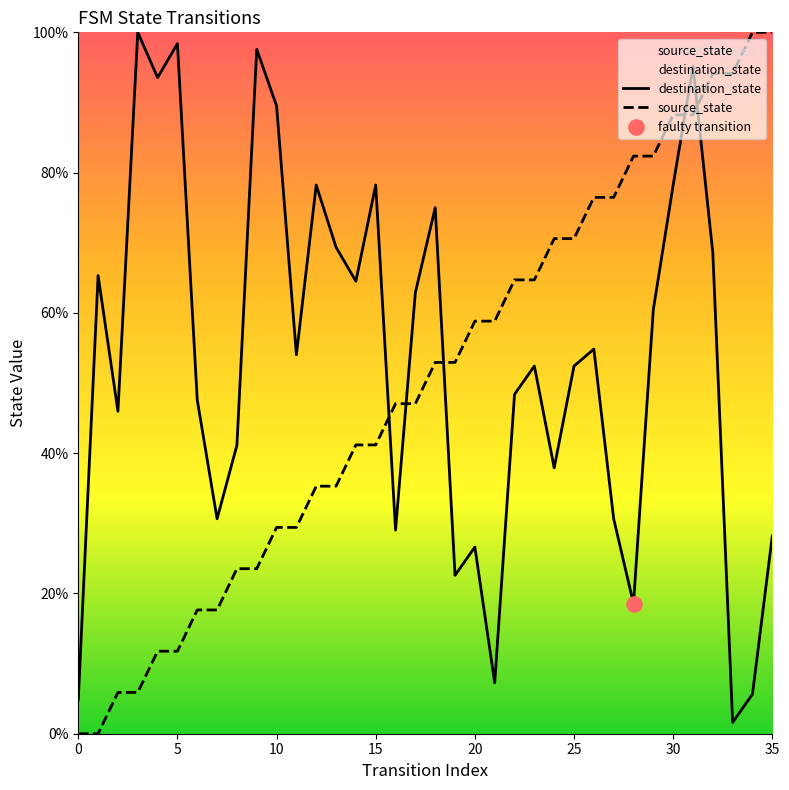

Is the value of destination_state at 30 greater than the value of source_state at 15?

Yes